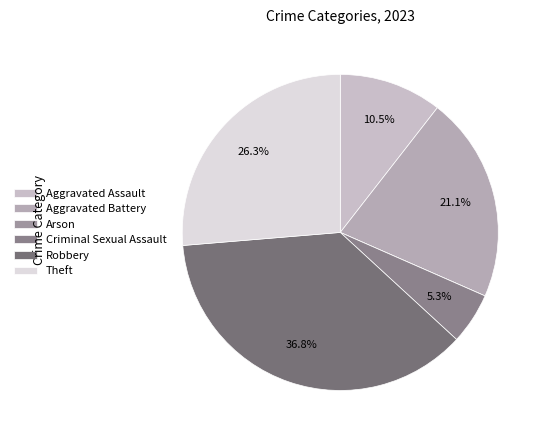

What is the largest slice in the pie chart?

Robbery